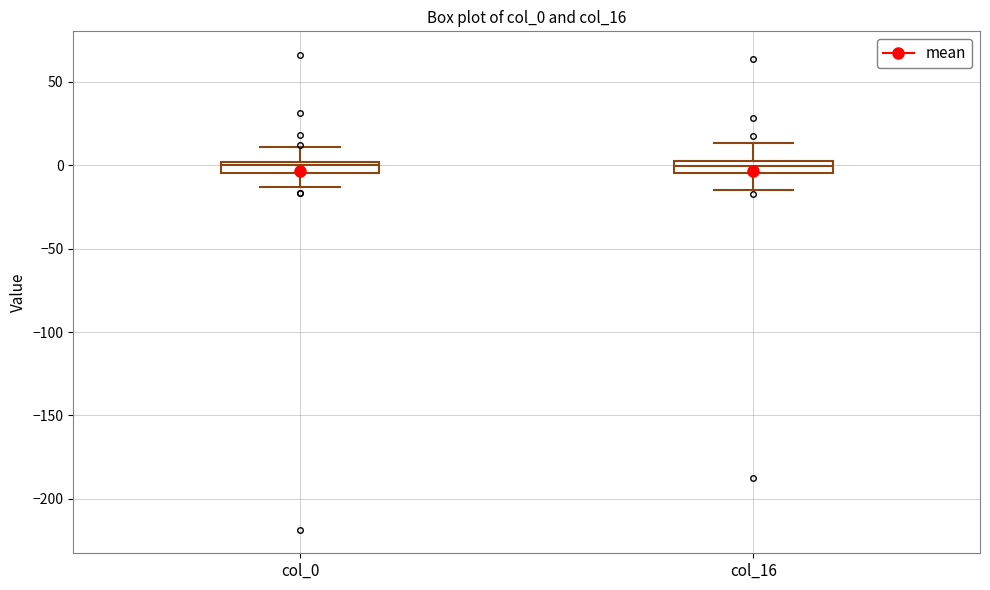

Where is the lower edge of the box for col_16 on the y-axis? The values are not printed on the chart, so give them approximately, as read against the axis.

-5